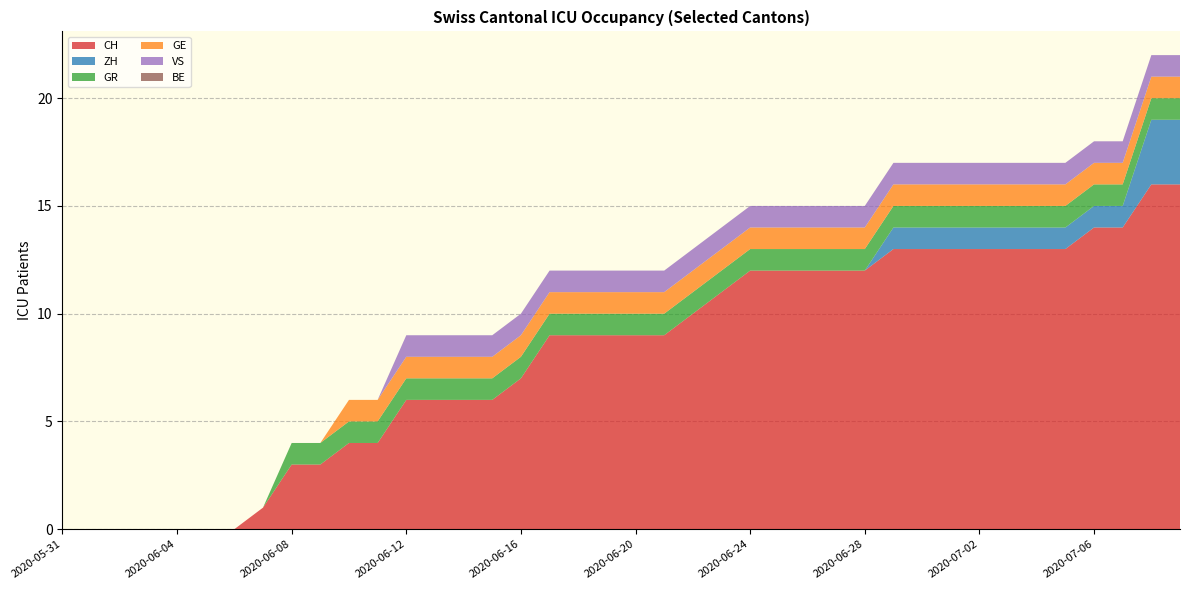

Reading left to right, transcribe all the data shown in this chart.

CH: 2020-05-31=0	2020-06-01=0	2020-06-02=0	2020-06-03=0	2020-06-04=0	2020-06-05=0	2020-06-06=0	2020-06-07=1	2020-06-08=3	2020-06-09=3	2020-06-10=4	2020-06-11=4	2020-06-12=6	2020-06-13=6	2020-06-14=6	2020-06-15=6	2020-06-16=7	2020-06-17=9	2020-06-18=9	2020-06-19=9	2020-06-20=9	2020-06-21=9	2020-06-22=10	2020-06-23=11	2020-06-24=12	2020-06-25=12	2020-06-26=12	2020-06-27=12	2020-06-28=12	2020-06-29=13	2020-06-30=13	2020-07-01=13	2020-07-02=13	2020-07-03=13	2020-07-04=13	2020-07-05=13	2020-07-06=14	2020-07-07=14	2020-07-08=16	2020-07-09=16
ZH: 2020-05-31=0	2020-06-01=0	2020-06-02=0	2020-06-03=0	2020-06-04=0	2020-06-05=0	2020-06-06=0	2020-06-07=0	2020-06-08=0	2020-06-09=0	2020-06-10=0	2020-06-11=0	2020-06-12=0	2020-06-13=0	2020-06-14=0	2020-06-15=0	2020-06-16=0	2020-06-17=0	2020-06-18=0	2020-06-19=0	2020-06-20=0	2020-06-21=0	2020-06-22=0	2020-06-23=0	2020-06-24=0	2020-06-25=0	2020-06-26=0	2020-06-27=0	2020-06-28=0	2020-06-29=1	2020-06-30=1	2020-07-01=1	2020-07-02=1	2020-07-03=1	2020-07-04=1	2020-07-05=1	2020-07-06=1	2020-07-07=1	2020-07-08=3	2020-07-09=3
GR: 2020-05-31=0	2020-06-01=0	2020-06-02=0	2020-06-03=0	2020-06-04=0	2020-06-05=0	2020-06-06=0	2020-06-07=0	2020-06-08=1	2020-06-09=1	2020-06-10=1	2020-06-11=1	2020-06-12=1	2020-06-13=1	2020-06-14=1	2020-06-15=1	2020-06-16=1	2020-06-17=1	2020-06-18=1	2020-06-19=1	2020-06-20=1	2020-06-21=1	2020-06-22=1	2020-06-23=1	2020-06-24=1	2020-06-25=1	2020-06-26=1	2020-06-27=1	2020-06-28=1	2020-06-29=1	2020-06-30=1	2020-07-01=1	2020-07-02=1	2020-07-03=1	2020-07-04=1	2020-07-05=1	2020-07-06=1	2020-07-07=1	2020-07-08=1	2020-07-09=1
GE: 2020-05-31=0	2020-06-01=0	2020-06-02=0	2020-06-03=0	2020-06-04=0	2020-06-05=0	2020-06-06=0	2020-06-07=0	2020-06-08=0	2020-06-09=0	2020-06-10=1	2020-06-11=1	2020-06-12=1	2020-06-13=1	2020-06-14=1	2020-06-15=1	2020-06-16=1	2020-06-17=1	2020-06-18=1	2020-06-19=1	2020-06-20=1	2020-06-21=1	2020-06-22=1	2020-06-23=1	2020-06-24=1	2020-06-25=1	2020-06-26=1	2020-06-27=1	2020-06-28=1	2020-06-29=1	2020-06-30=1	2020-07-01=1	2020-07-02=1	2020-07-03=1	2020-07-04=1	2020-07-05=1	2020-07-06=1	2020-07-07=1	2020-07-08=1	2020-07-09=1
VS: 2020-05-31=0	2020-06-01=0	2020-06-02=0	2020-06-03=0	2020-06-04=0	2020-06-05=0	2020-06-06=0	2020-06-07=0	2020-06-08=0	2020-06-09=0	2020-06-10=0	2020-06-11=0	2020-06-12=1	2020-06-13=1	2020-06-14=1	2020-06-15=1	2020-06-16=1	2020-06-17=1	2020-06-18=1	2020-06-19=1	2020-06-20=1	2020-06-21=1	2020-06-22=1	2020-06-23=1	2020-06-24=1	2020-06-25=1	2020-06-26=1	2020-06-27=1	2020-06-28=1	2020-06-29=1	2020-06-30=1	2020-07-01=1	2020-07-02=1	2020-07-03=1	2020-07-04=1	2020-07-05=1	2020-07-06=1	2020-07-07=1	2020-07-08=1	2020-07-09=1
BE: 2020-05-31=0	2020-06-01=0	2020-06-02=0	2020-06-03=0	2020-06-04=0	2020-06-05=0	2020-06-06=0	2020-06-07=0	2020-06-08=0	2020-06-09=0	2020-06-10=0	2020-06-11=0	2020-06-12=0	2020-06-13=0	2020-06-14=0	2020-06-15=0	2020-06-16=0	2020-06-17=0	2020-06-18=0	2020-06-19=0	2020-06-20=0	2020-06-21=0	2020-06-22=0	2020-06-23=0	2020-06-24=0	2020-06-25=0	2020-06-26=0	2020-06-27=0	2020-06-28=0	2020-06-29=0	2020-06-30=0	2020-07-01=0	2020-07-02=0	2020-07-03=0	2020-07-04=0	2020-07-05=0	2020-07-06=0	2020-07-07=0	2020-07-08=0	2020-07-09=0